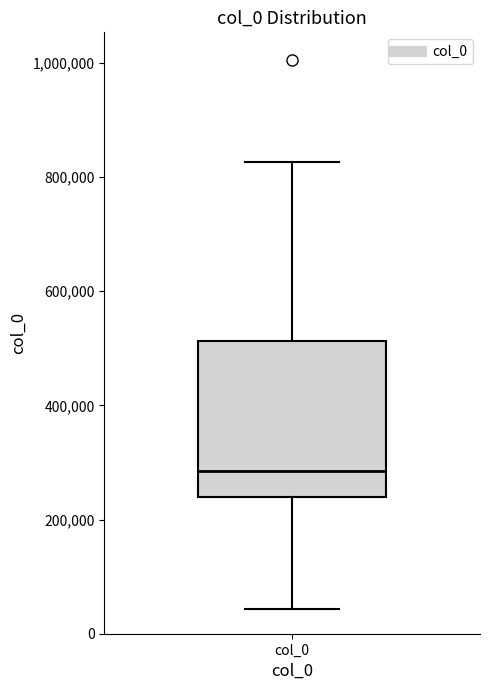

Transcribe this box plot: give where the median line is, the range the box spans, and where the two whiskers end, as read against the y-axis. The values are not printed on the chart, so give them approximately, as read against the axis.

median 280000, box 240000 to 520000, whiskers 40000 to 820000